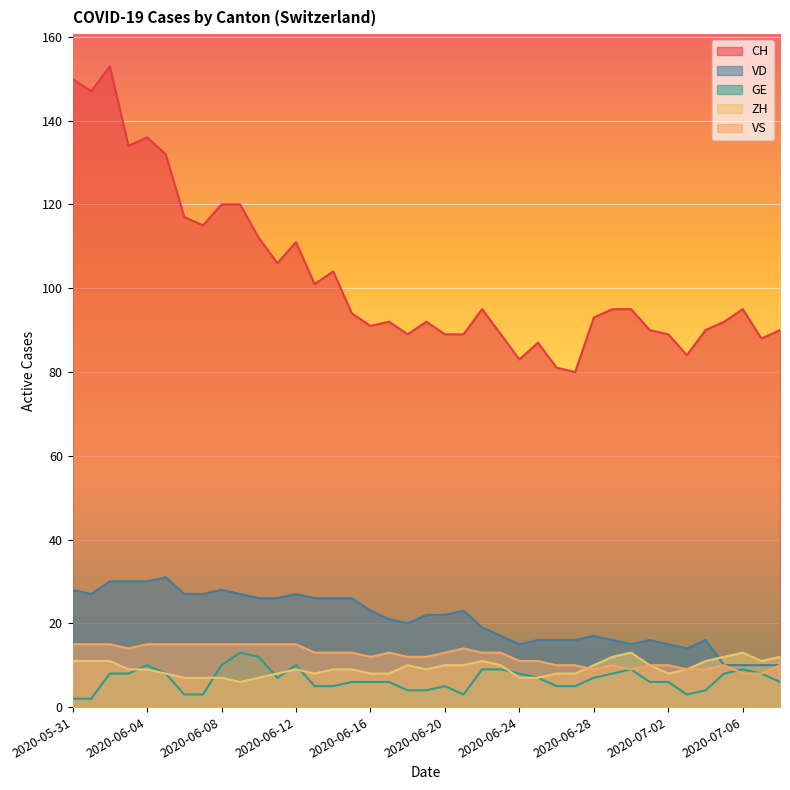

What is the value of the VD point at the 34th from the left?

14